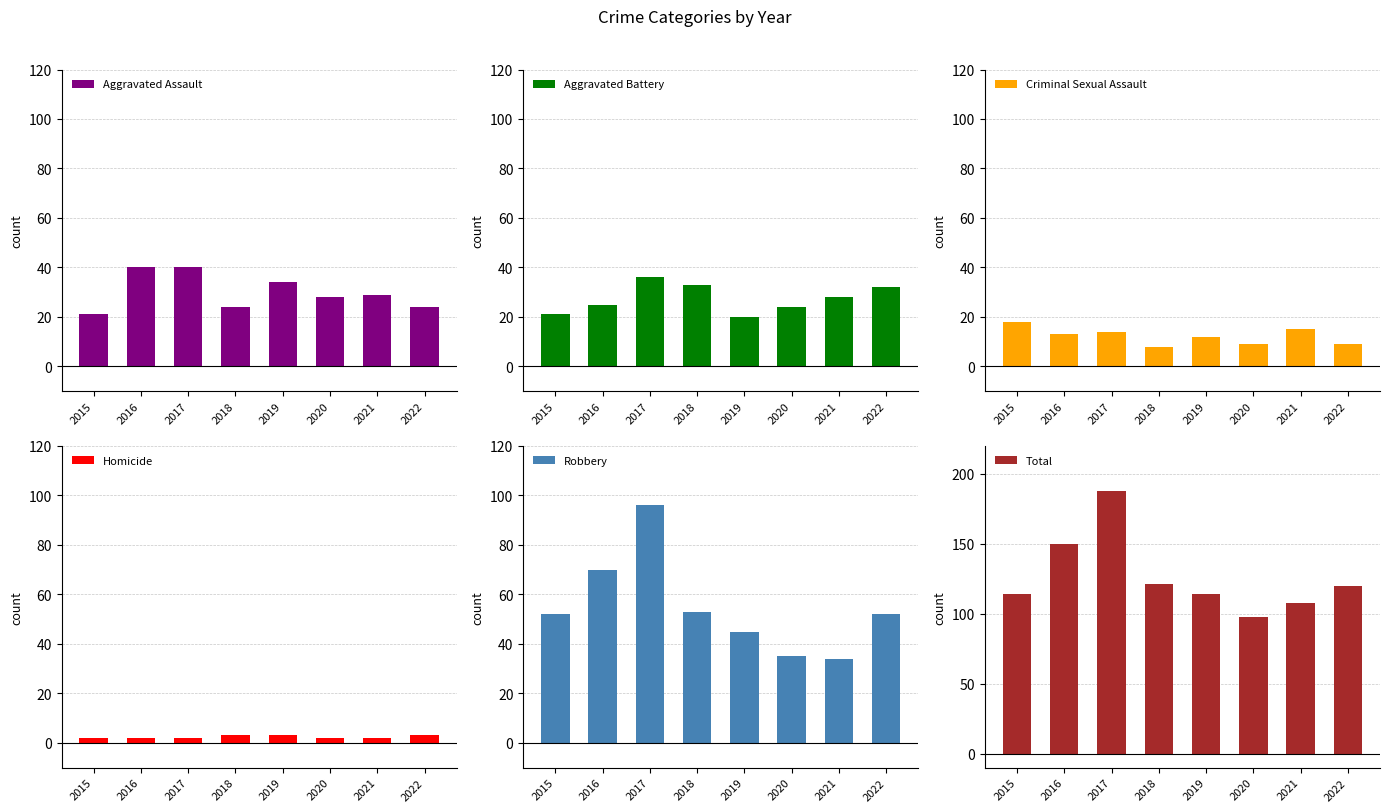

Which has a higher value, 2017 or 2022?

2017